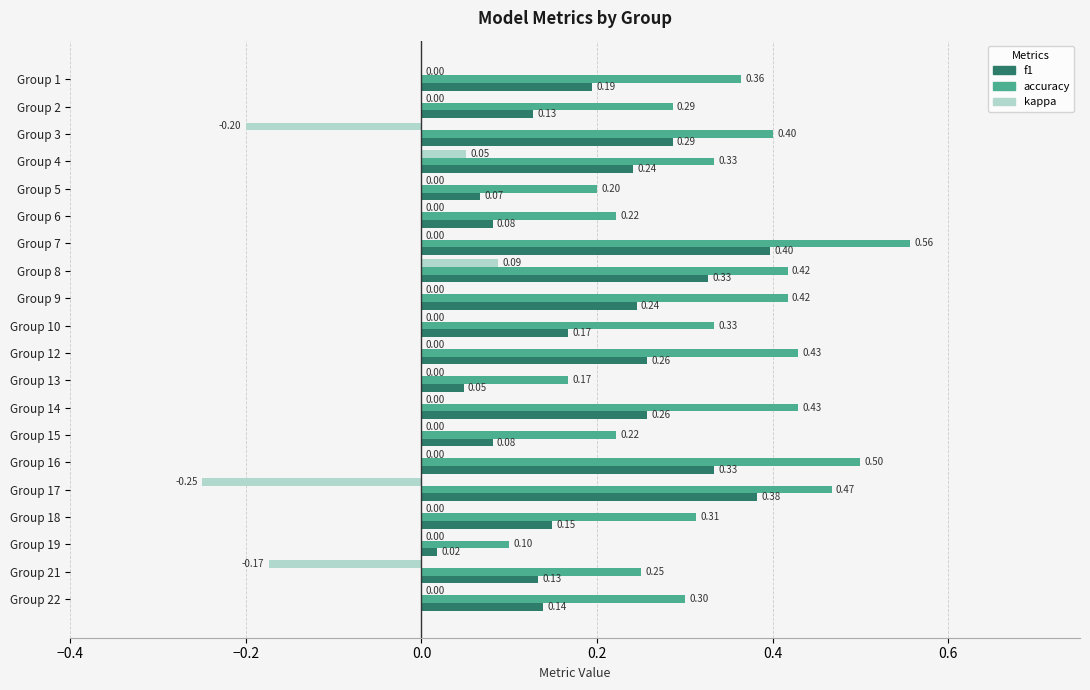

What is the sum of all kappa values?

-0.5